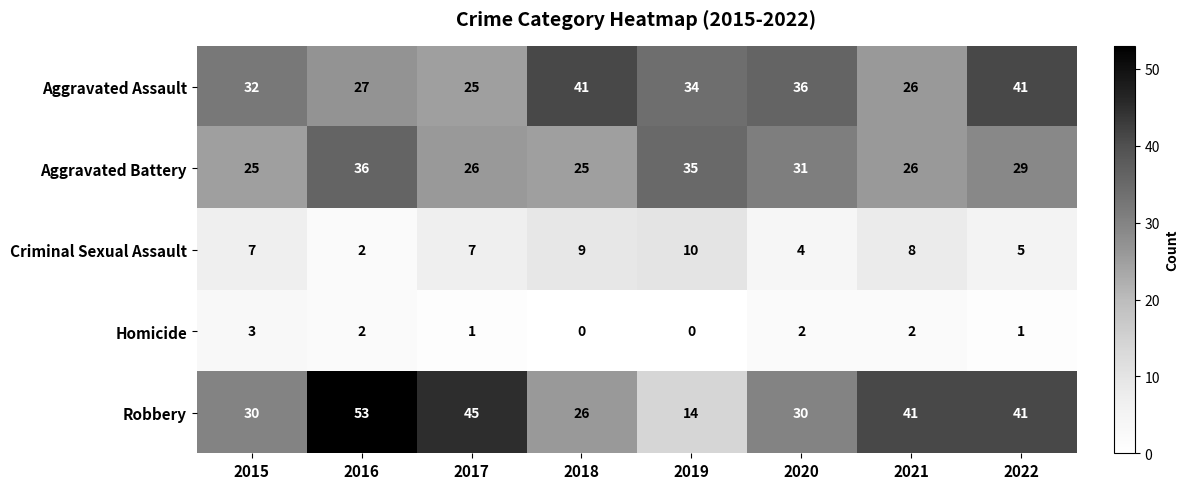

Which series has the widest spread of values?

Robbery